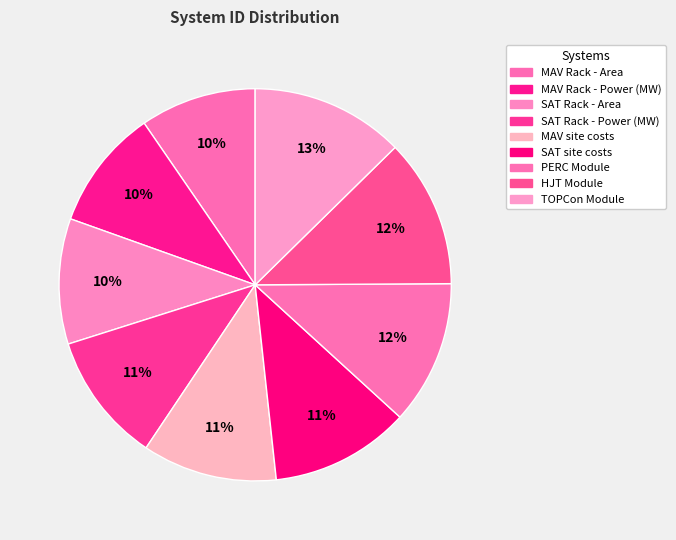

To the nearest percent, what percentage of the pie is MAV Rack - Power (MW)?

10%